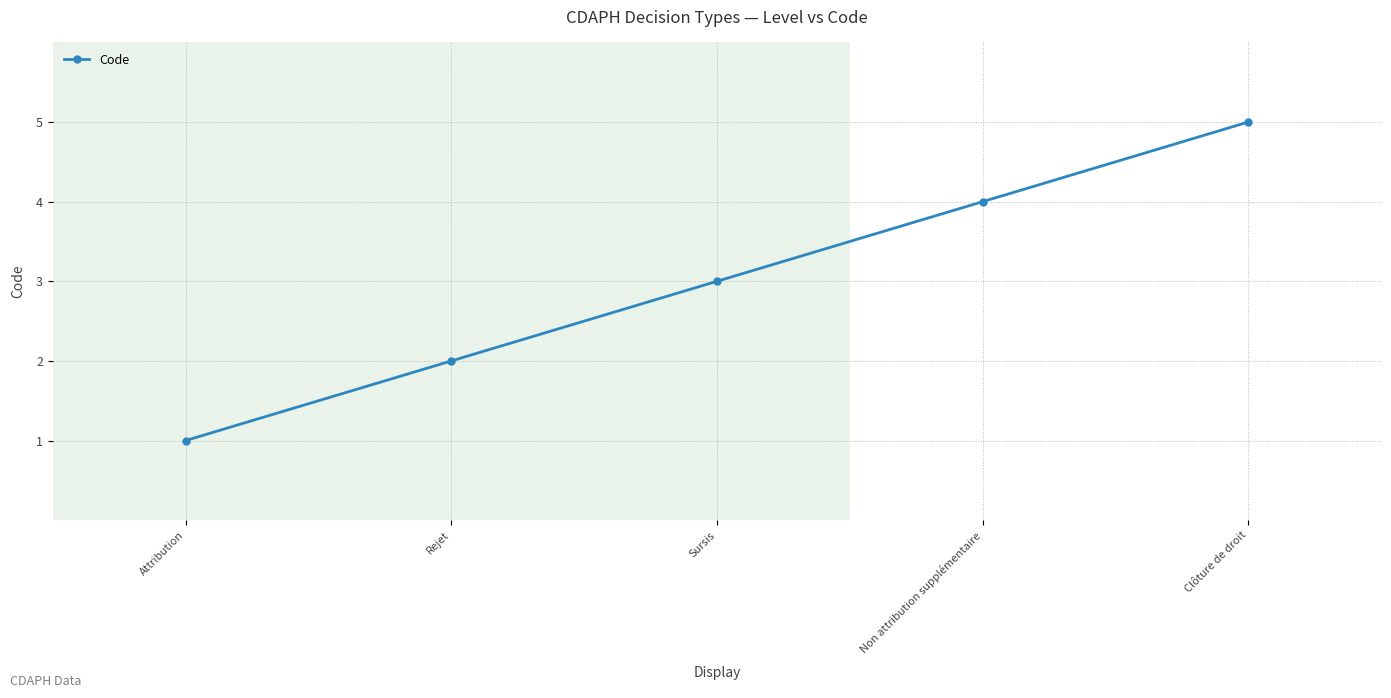

List the labels in order of value, largest first.

Clôture de droit, Non attribution supplémentaire, Sursis, Rejet, Attribution